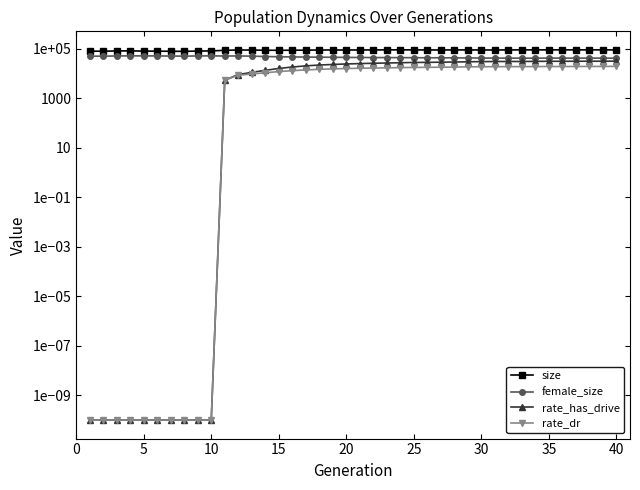

What is the difference between the highest and lowest values at 15?

80475.0